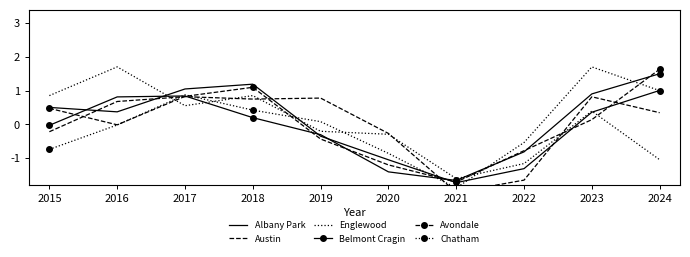

How many lines are shown in the chart?

6